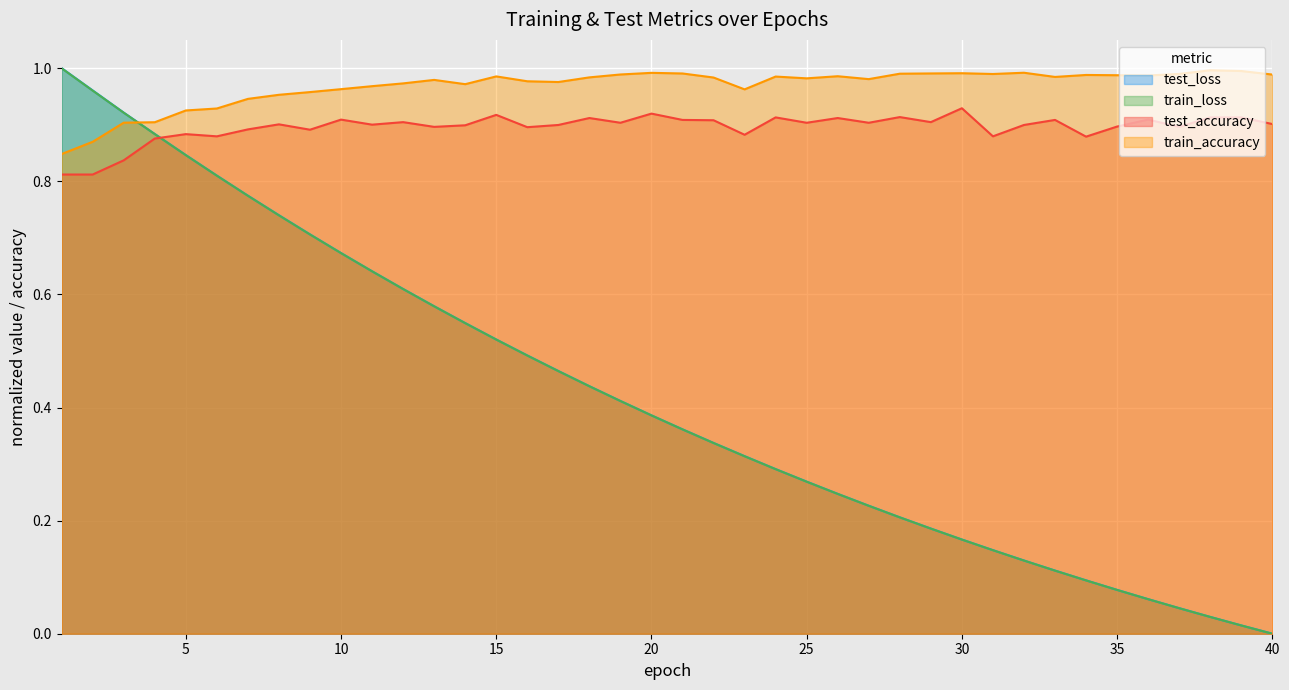

Between 14 and 24, which series saw the biggest shift?

test_loss